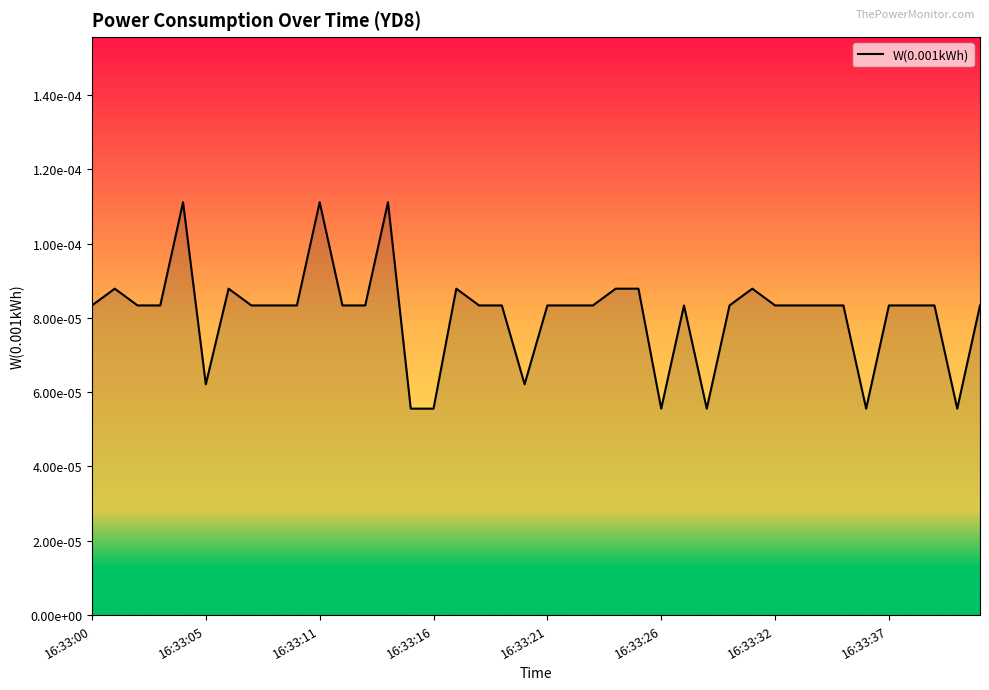

Rank the categories by value from lowest to highest.

16:33:15, 16:33:16, 16:33:26, 16:33:29, 16:33:36, 16:33:40, 16:33:05, 16:33:20, 16:33:00, 16:33:02, 16:33:03, 16:33:08, 16:33:09, 16:33:10, 16:33:12, 16:33:13, 16:33:18, 16:33:19, 16:33:21, 16:33:22, 16:33:23, 16:33:28, 16:33:30, 16:33:32, 16:33:33, 16:33:34, 16:33:35, 16:33:37, 16:33:38, 16:33:39, 16:33:41, 16:33:01, 16:33:07, 16:33:17, 16:33:24, 16:33:25, 16:33:31, 16:33:04, 16:33:11, 16:33:14